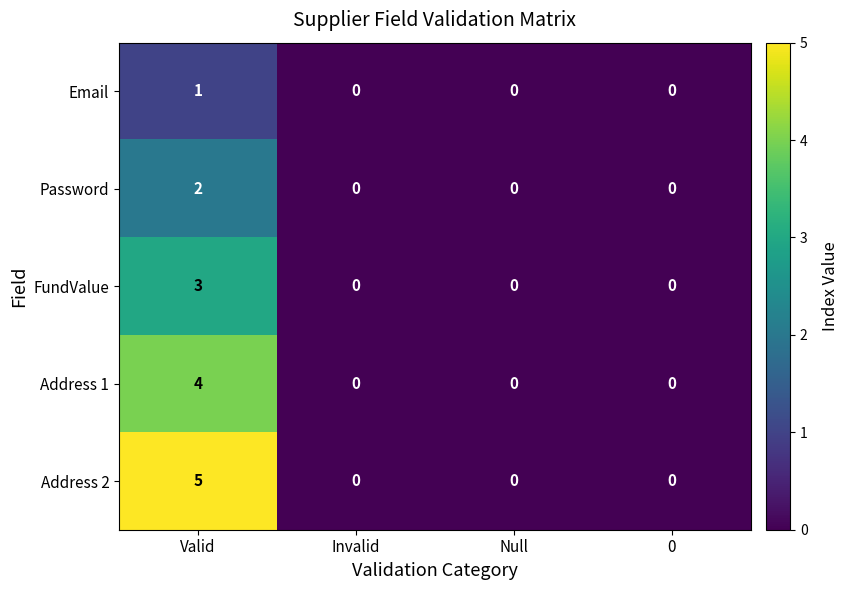

Which series changed the most between Valid and Null?

Address 2